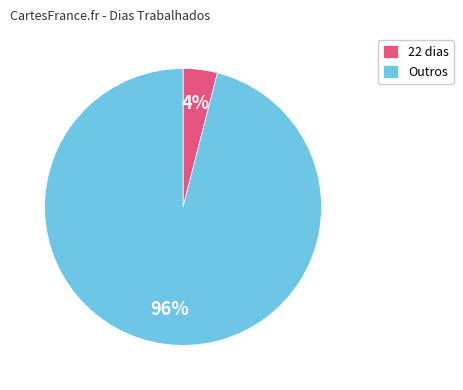

What percentage is the 22 dias slice, to the nearest percent?

4%